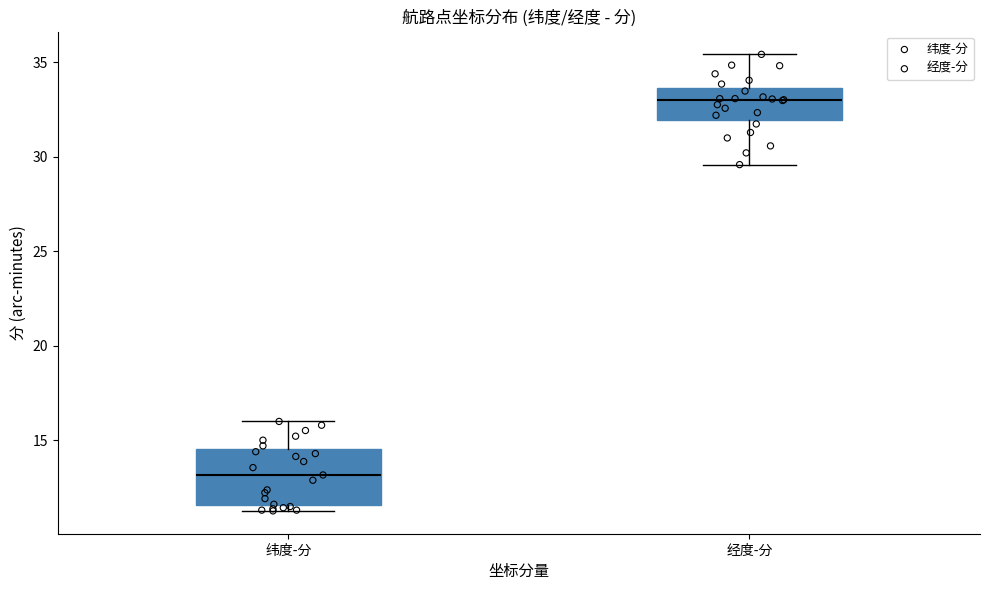

Where is the lower edge of the box for 经度-分 on the y-axis? The values are not printed on the chart, so give them approximately, as read against the axis.

32.0